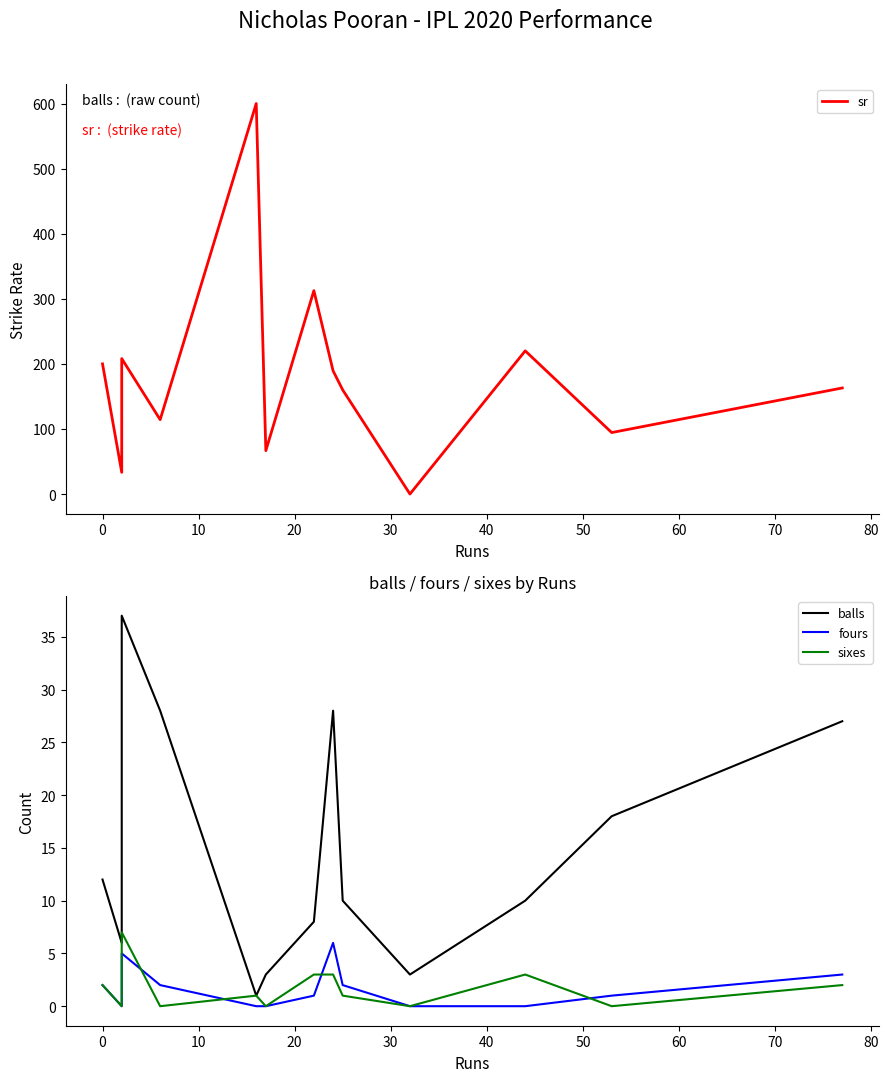

What are all the series names shown in the legend?

sr, balls, fours, sixes